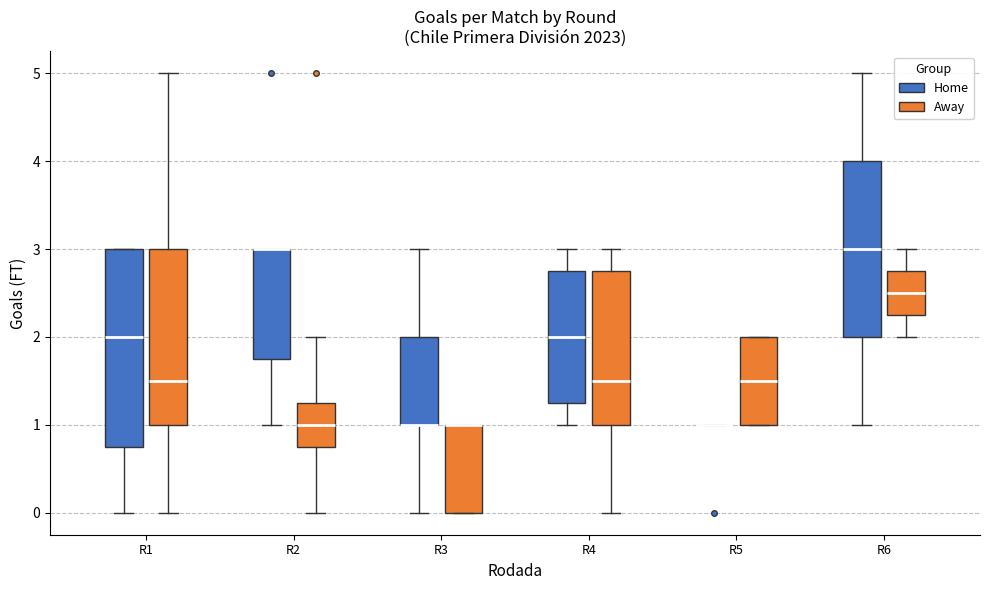

Reading left to right, read every box against the y-axis: the position of its median line, the range the box covers, and the ends of its whiskers. The values are not printed on the chart, so give them approximately, as read against the axis.

R1 (Home): median 2.0, box 0.8 to 3.0, whiskers 0.0 to 3.0
R1 (Away): median 1.5, box 1.0 to 3.0, whiskers 0.0 to 5.0
R2 (Home): median 3.0 (drawn on the box's upper edge), box 1.8 to 3.0, whiskers 1.0 to 3.0
R2 (Away): median 1.0, box 0.8 to 1.3, whiskers 0.0 to 2.0
R3 (Home): median 1.0 (drawn on the box's lower edge), box 1.0 to 2.0, whiskers 0.0 to 3.0
R3 (Away): median 1.0 (drawn on the box's upper edge), box 0.0 to 1.0, whiskers 0.0 to 1.0
R4 (Home): median 2.0, box 1.3 to 2.8, whiskers 1.0 to 3.0
R4 (Away): median 1.5, box 1.0 to 2.8, whiskers 0.0 to 3.0
R5 (Home): box collapsed to a line at 1.0, whiskers 1.0 to 1.0
R5 (Away): median 1.5, box 1.0 to 2.0, whiskers 1.0 to 2.0
R6 (Home): median 3.0, box 2.0 to 4.0, whiskers 1.0 to 5.0
R6 (Away): median 2.5, box 2.3 to 2.8, whiskers 2.0 to 3.0